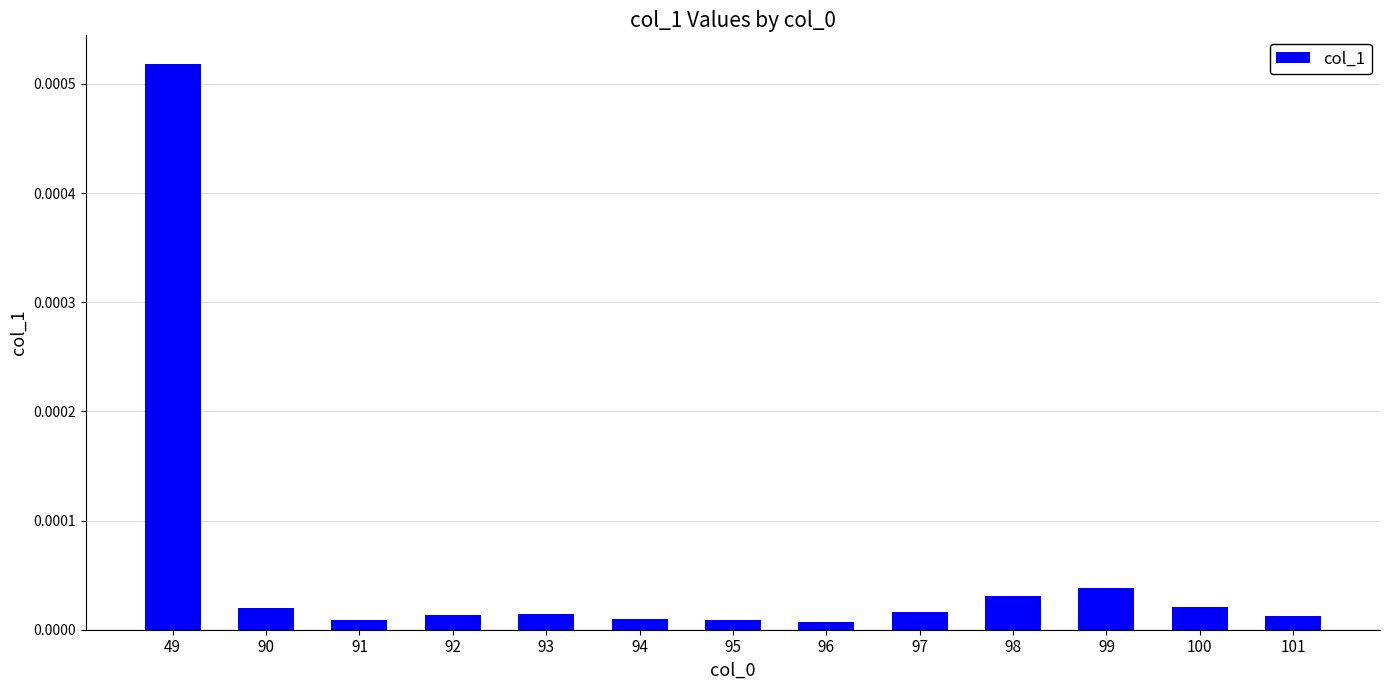

How many bars are there in total?

13